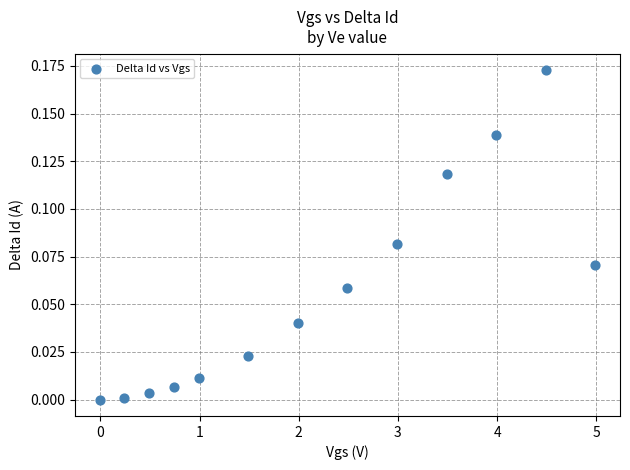

What is the range of X values (max minus min)?

5.0